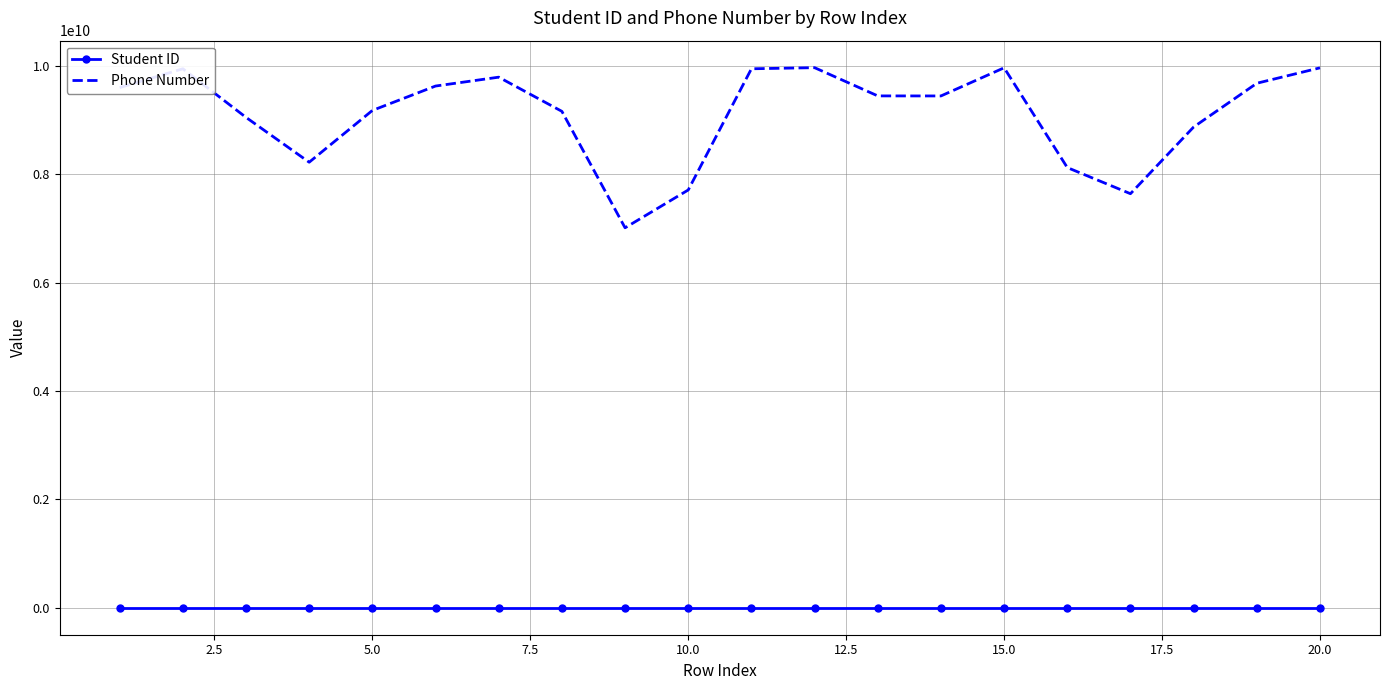

Which series has the largest total across all categories?

Phone Number